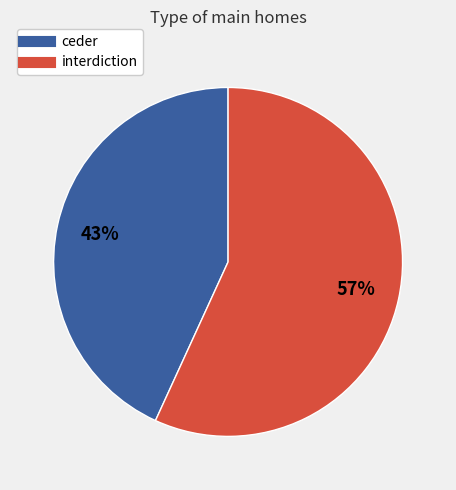

The ceder slice represents 29% of the pie. True or false?

False